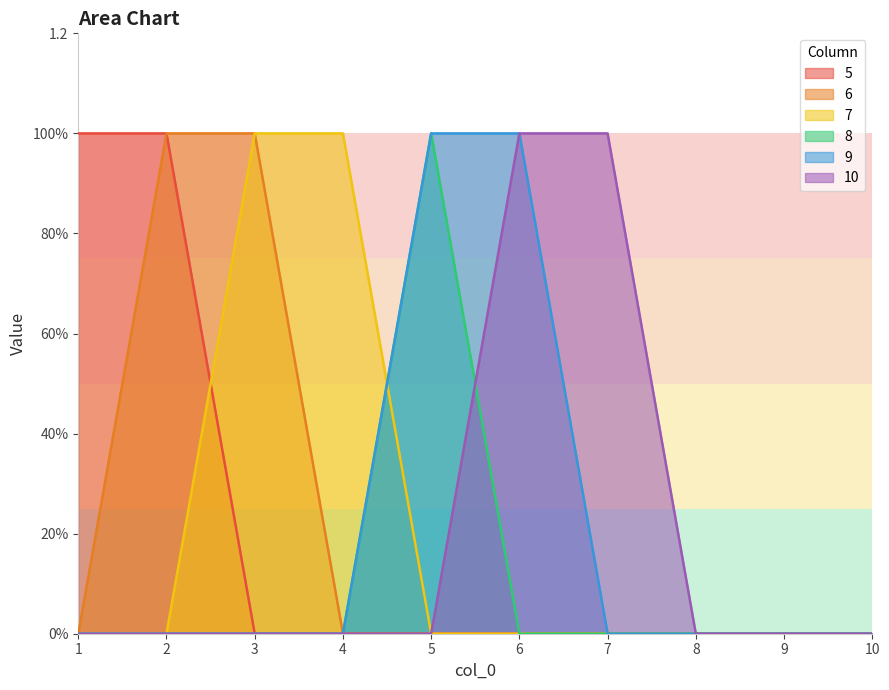

Does the chart display data point markers on the line(s)?

No